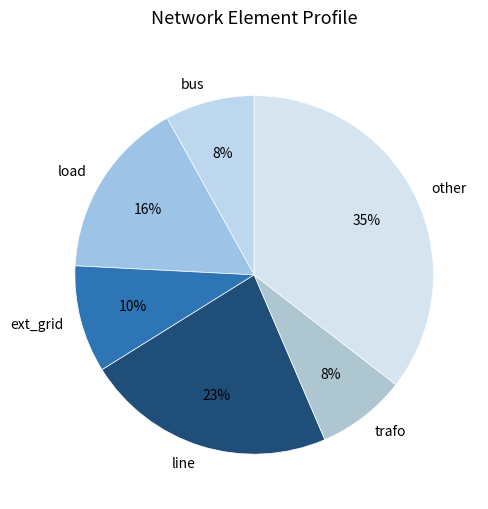

Does any single category account for the majority?

No